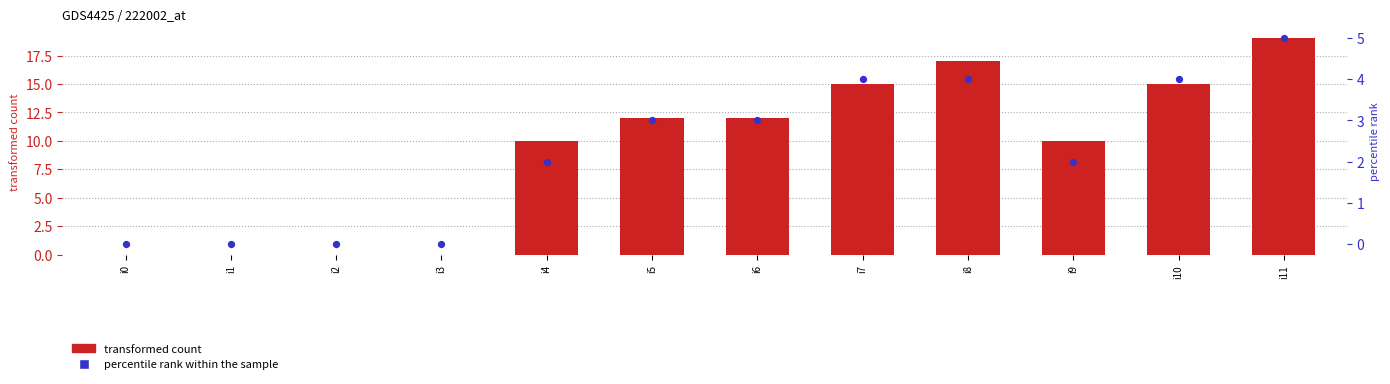

What is the total value across all series at i9?

12